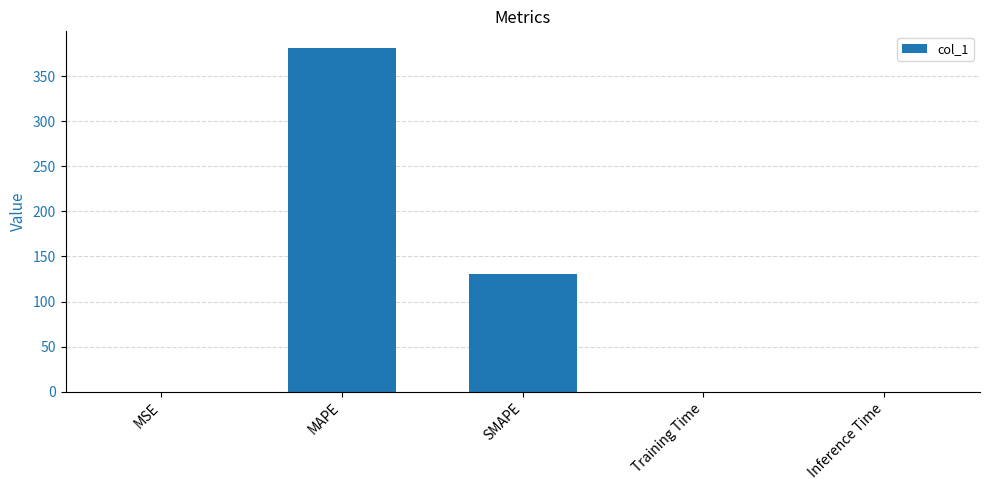

Which has a higher value, MSE or SMAPE?

SMAPE